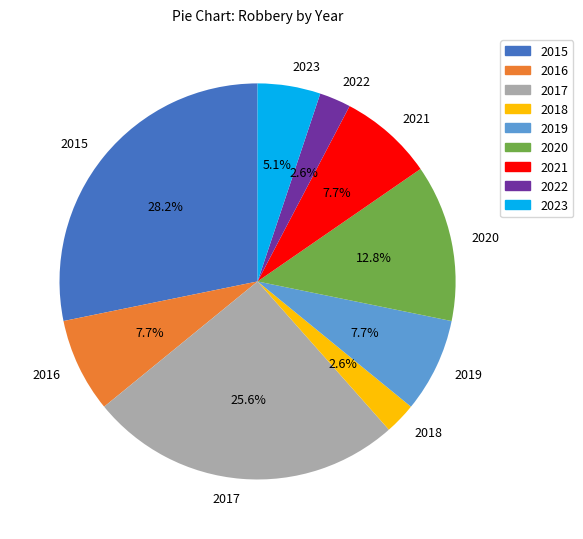

Is 2021 the majority of the pie?

No